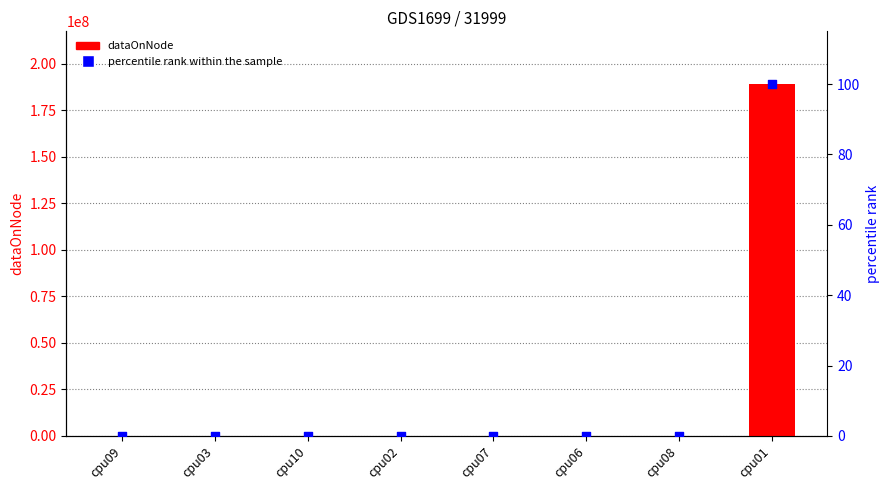

Which series reaches the maximum Y coordinate?

dataOnNode